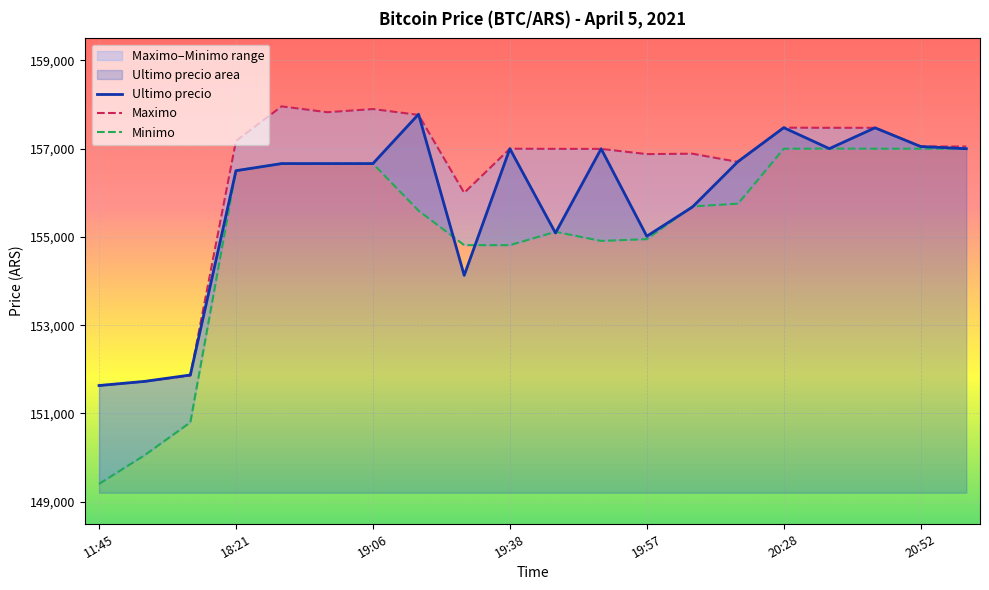

How many lines are shown in the chart?

3